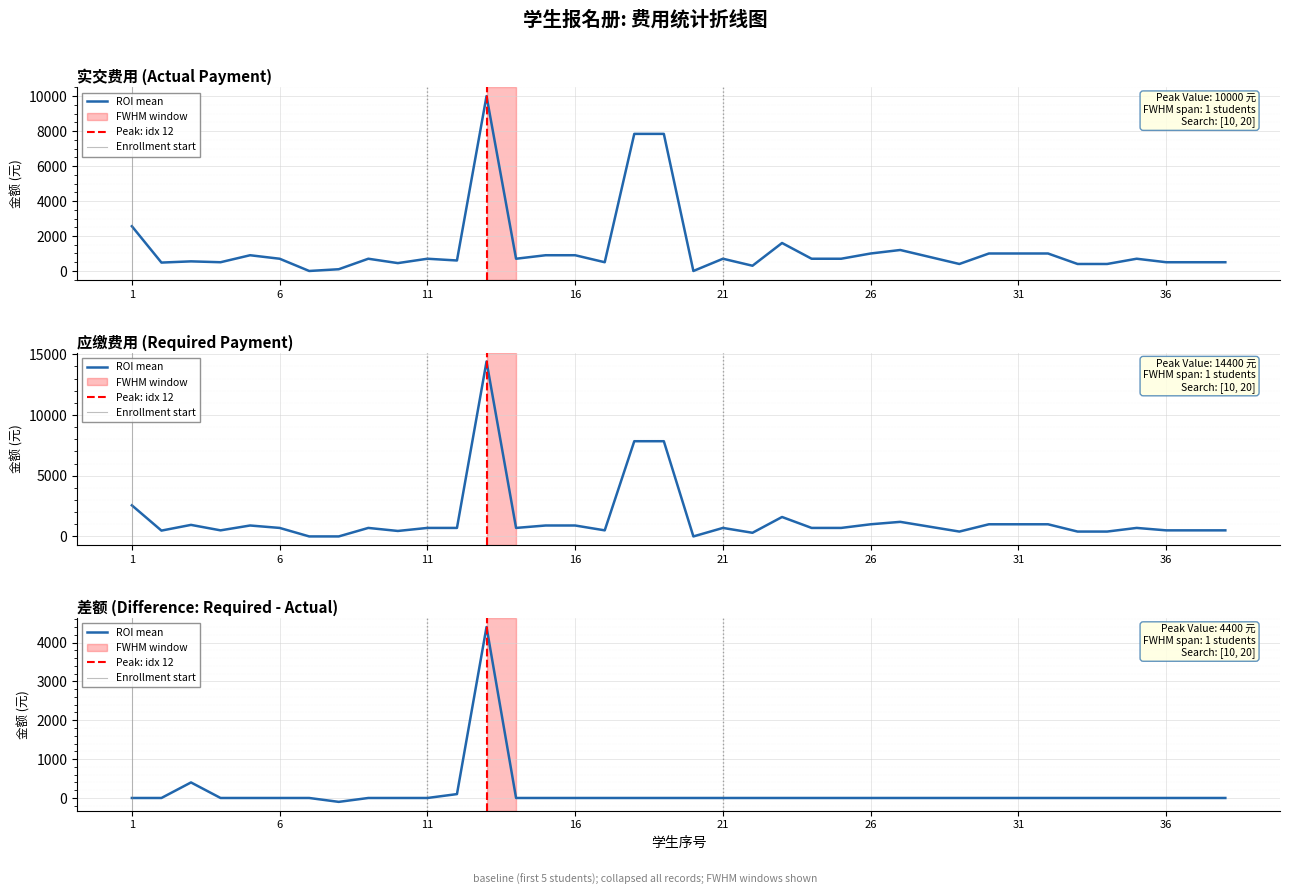

At which category is the sum across all series the highest?

13